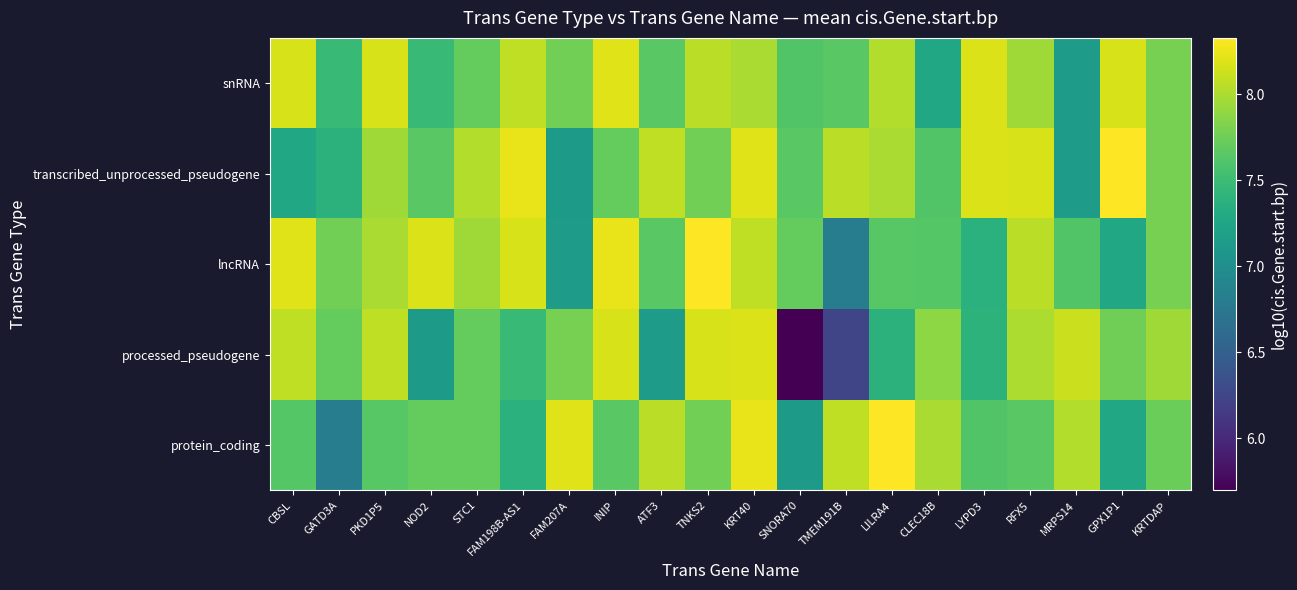

At which category does the chart reach its minimum across all series?

SNORA70